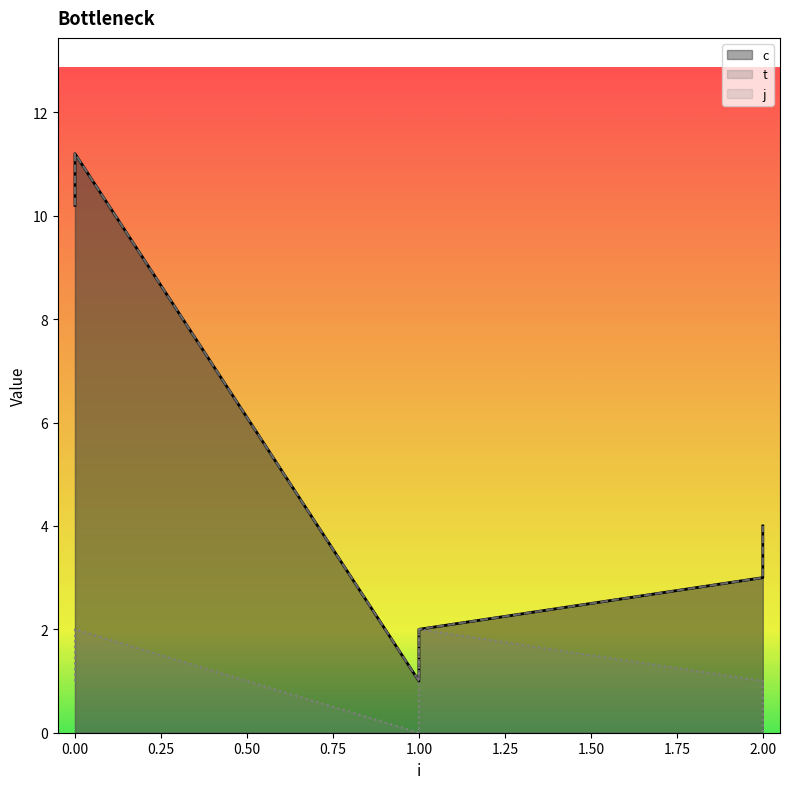

Where is the first local minimum for j?

1